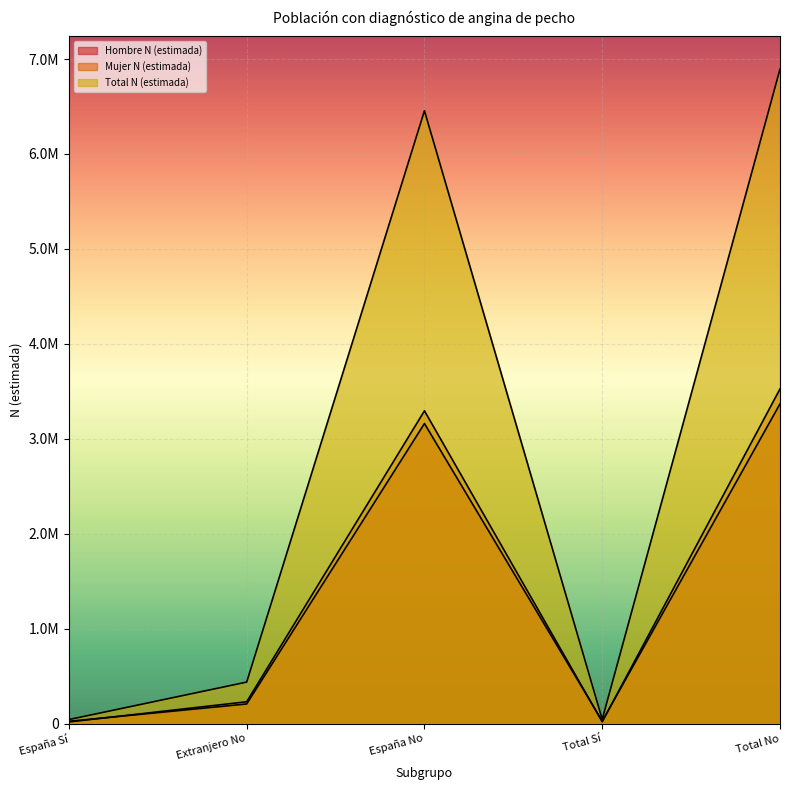

Reading right to left, extract all data points from this chart.

Hombre N (estimada): 3368196	26154	3160862	207334	24853
Mujer N (estimada): 3525359	19183	3294889	230470	18165
Total N (estimada): 6893554	45338	6455751	437803	43018